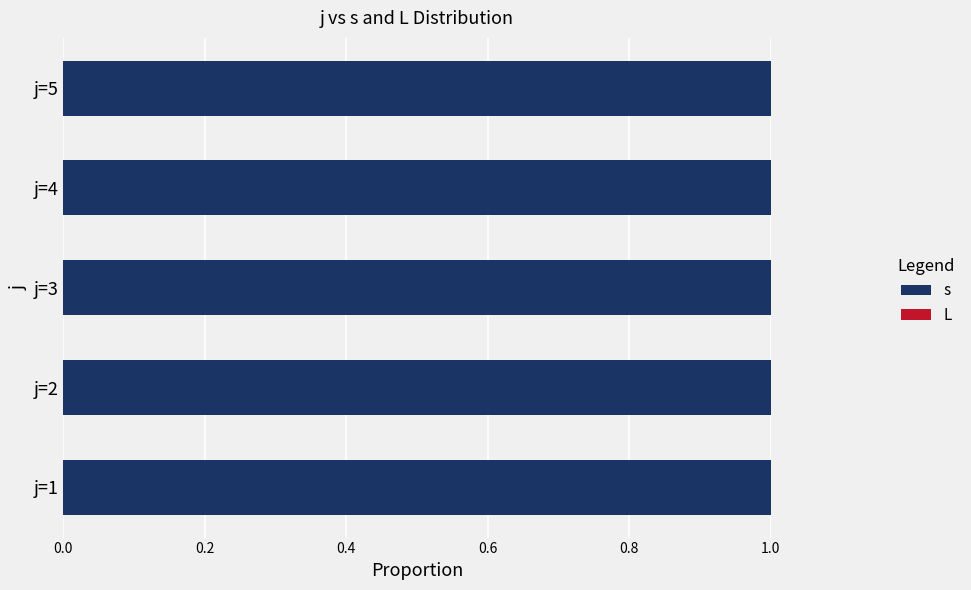

Rank the series by their maximum value, from lowest to highest.

L, s